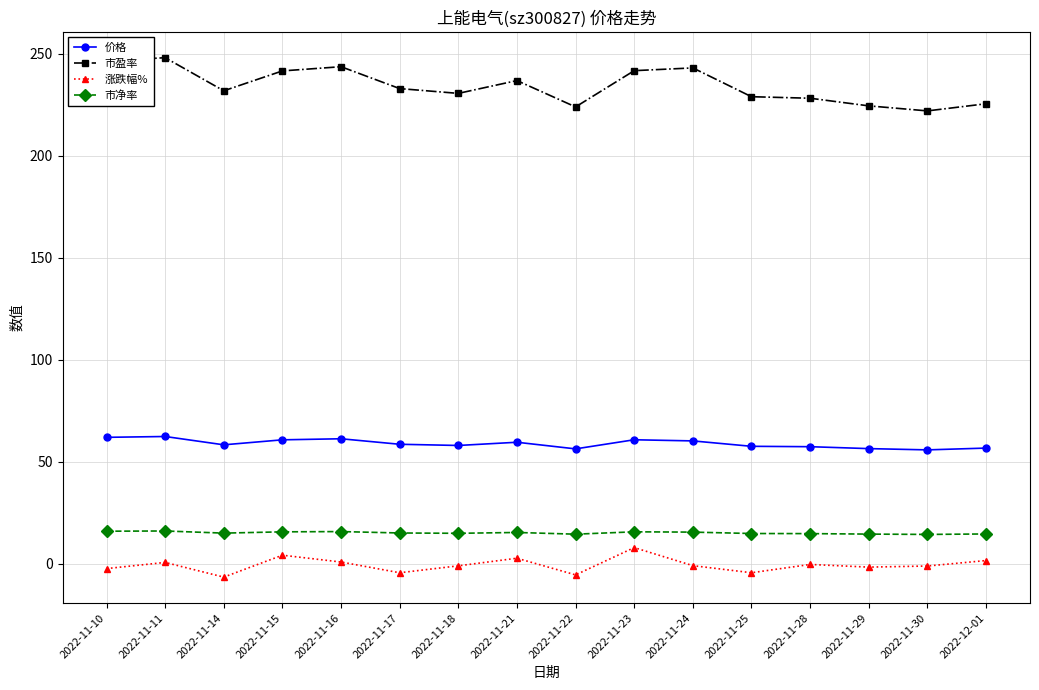

What is the difference between the highest and lowest values at 2022-11-25?

233.4